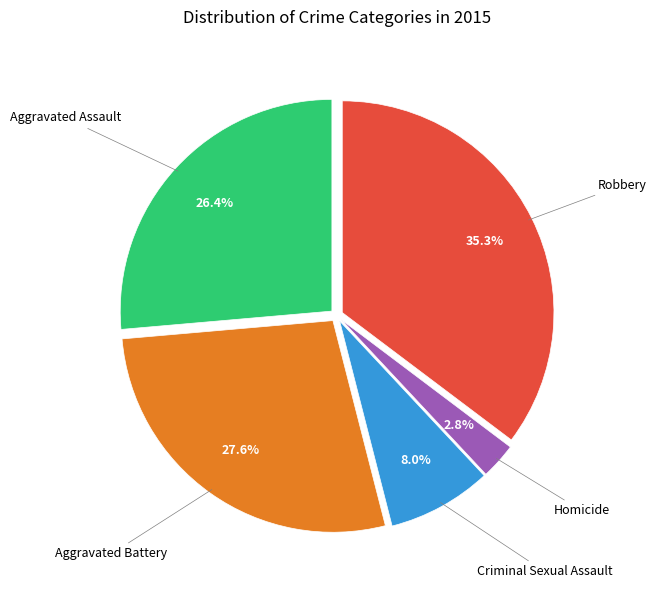

Which slice is the largest?

Robbery